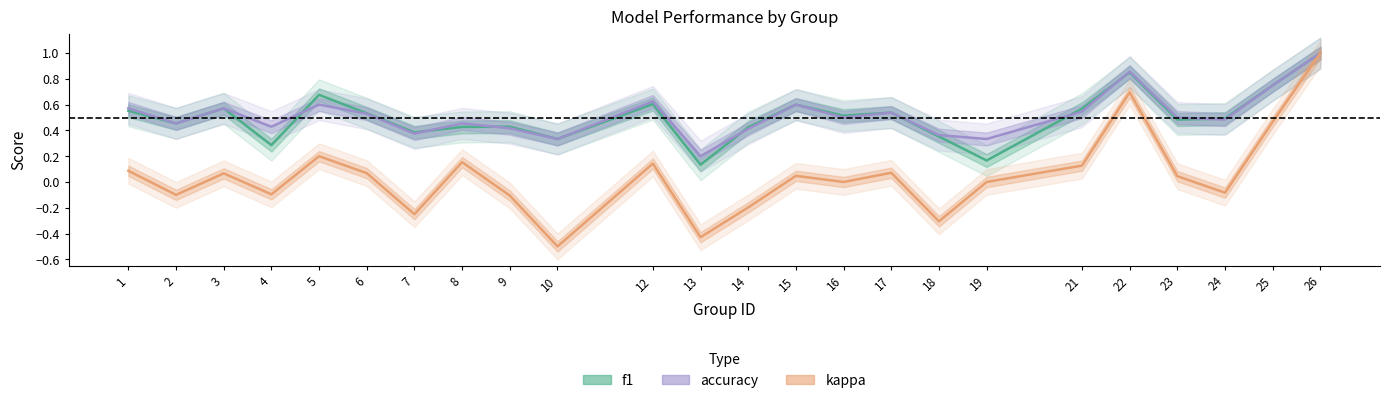

Where is the first local maximum for f1?

3